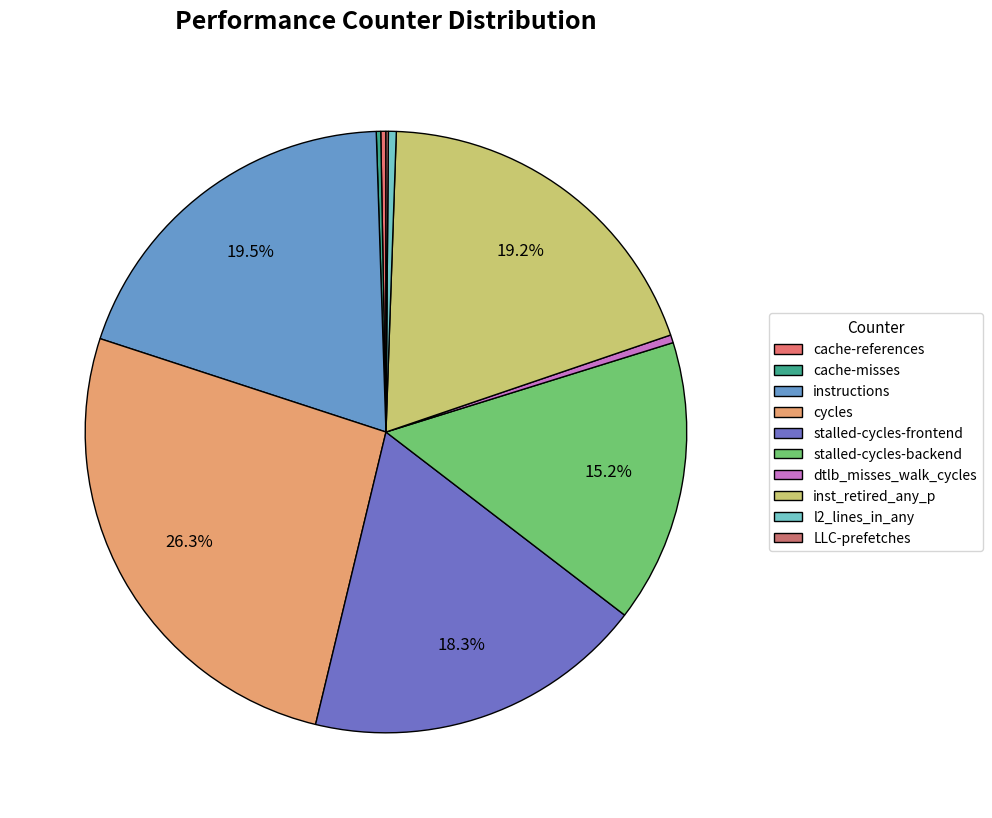

Is there a majority slice in this chart?

No